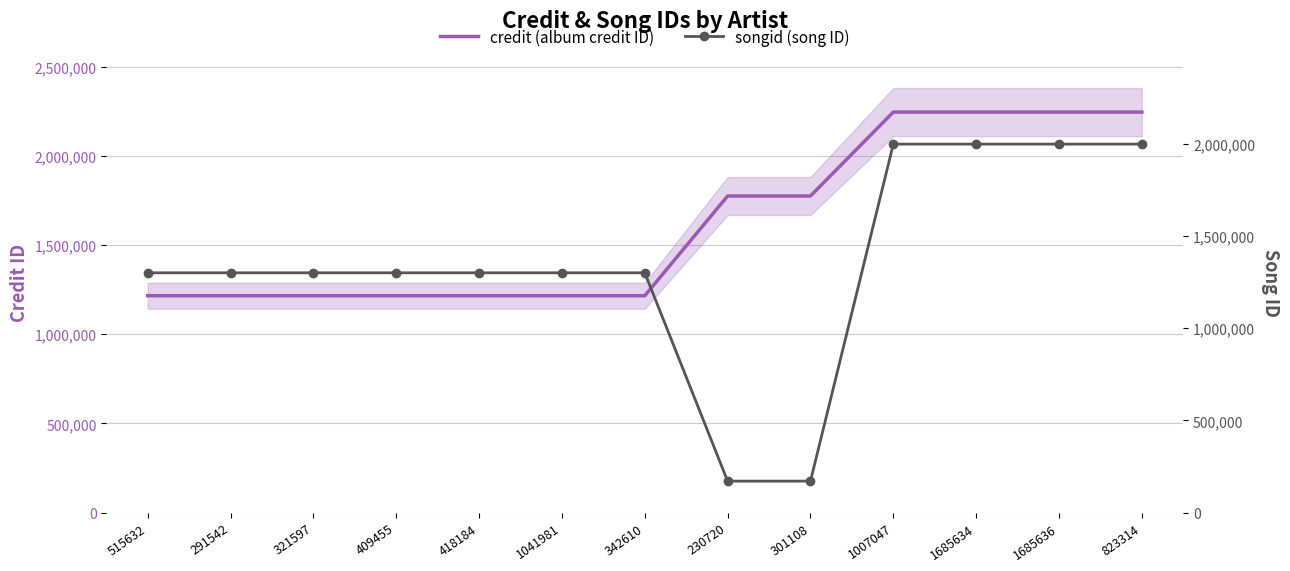

True or false: credit (album credit ID) has more than 1 interior local peaks.

False